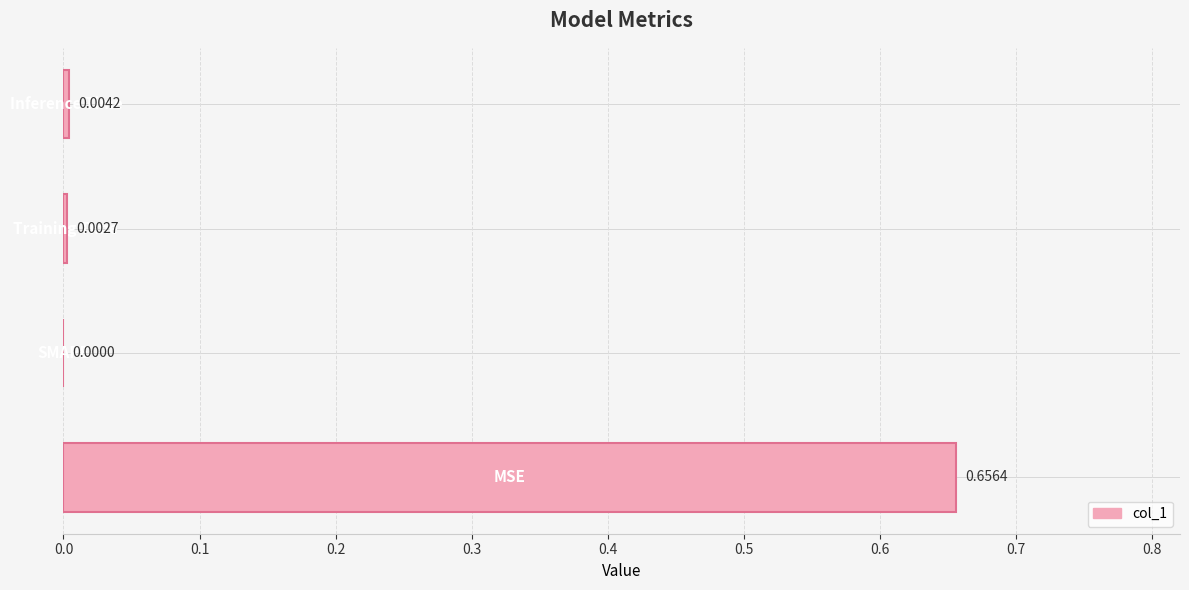

How many series are shown in this chart?

1